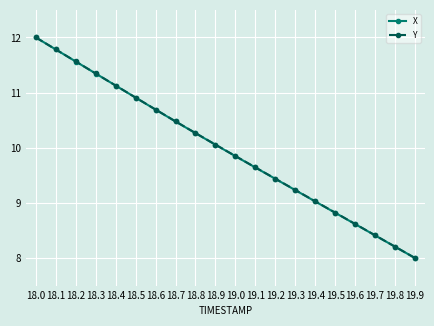

Does the chart display data point markers on the line(s)?

Yes